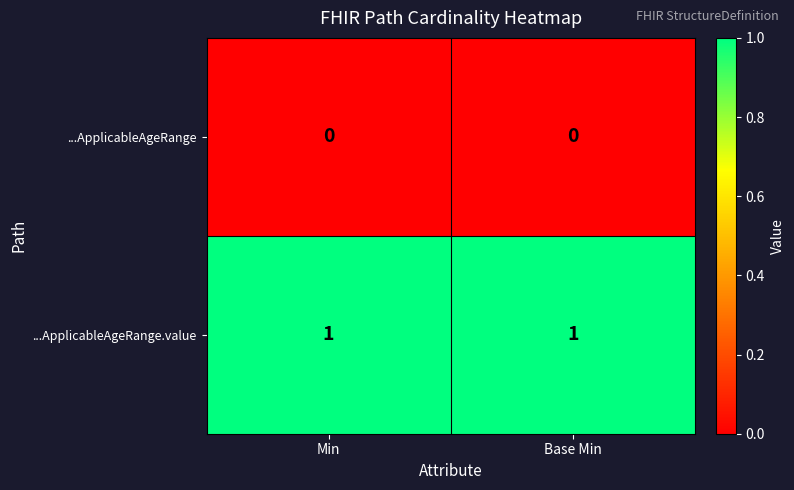

The value of ...ApplicableAgeRange.value at Base Min is 0. True or false?

False